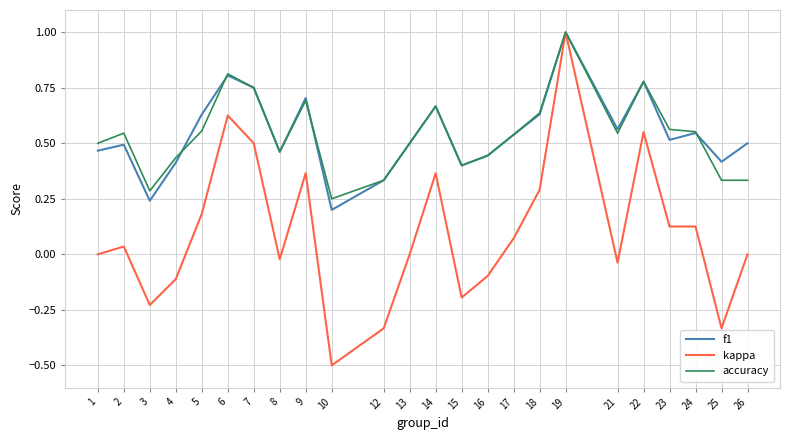

At 1, list the series in order from smallest to largest.

kappa, f1, accuracy